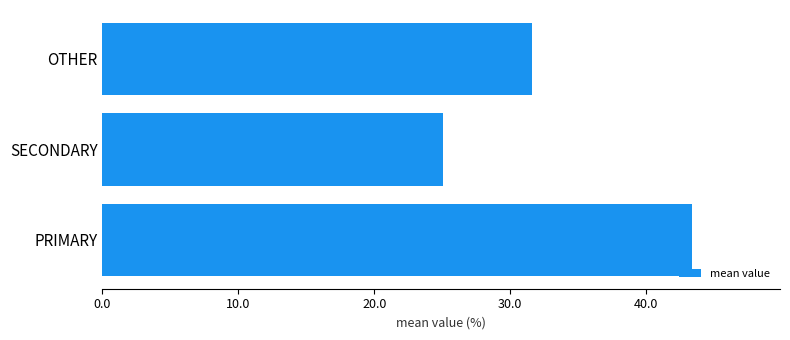

Reading top to bottom, list all the values displayed in this chart.

31.6	25.1	43.4